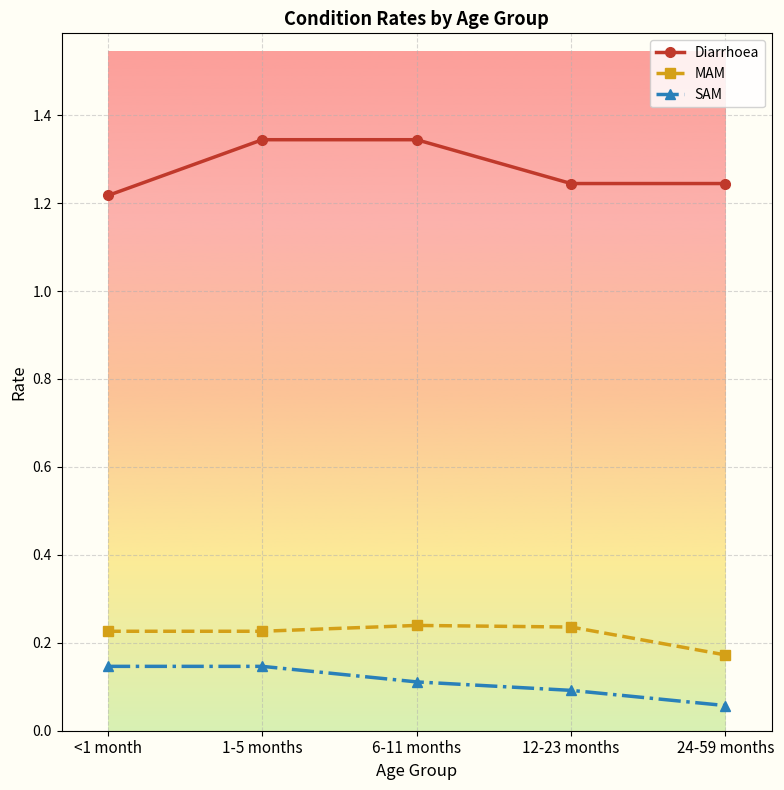

True or false: MAM and Diarrhoea cross at least once.

False